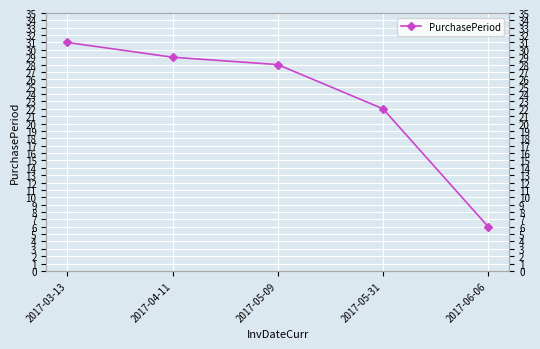

What position from the left is 2017-06-06?

5